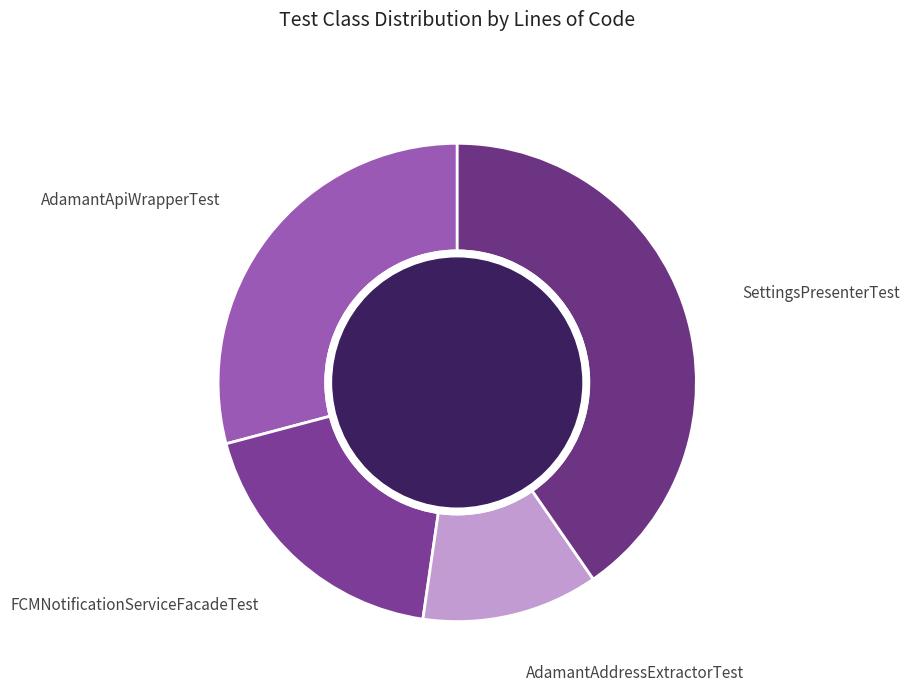

The AdamantAddressExtractorTest slice represents 1% of the pie. True or false?

False